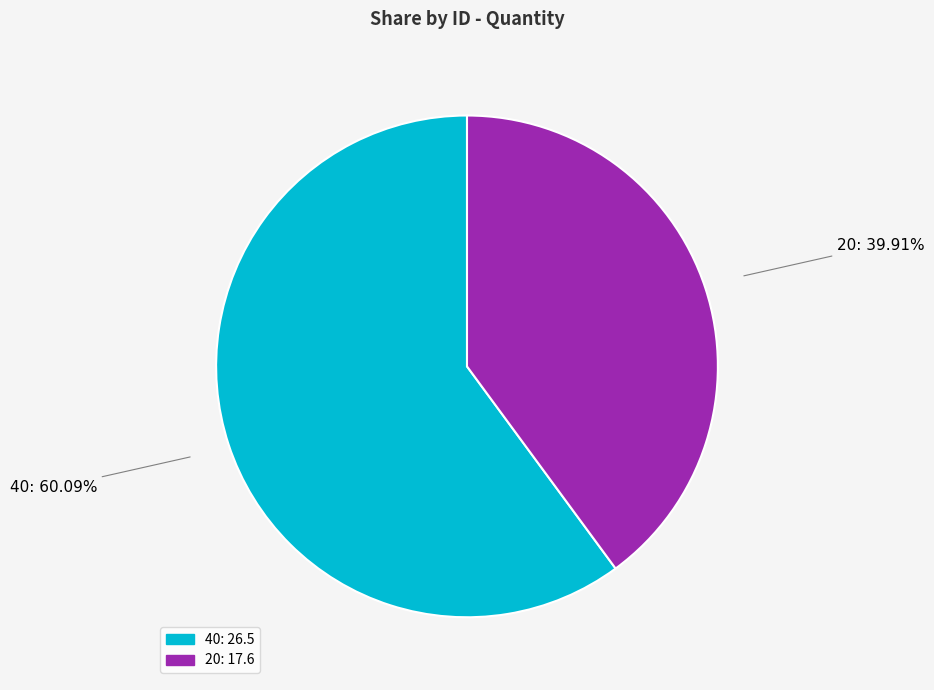

Does any single category account for the majority?

Yes